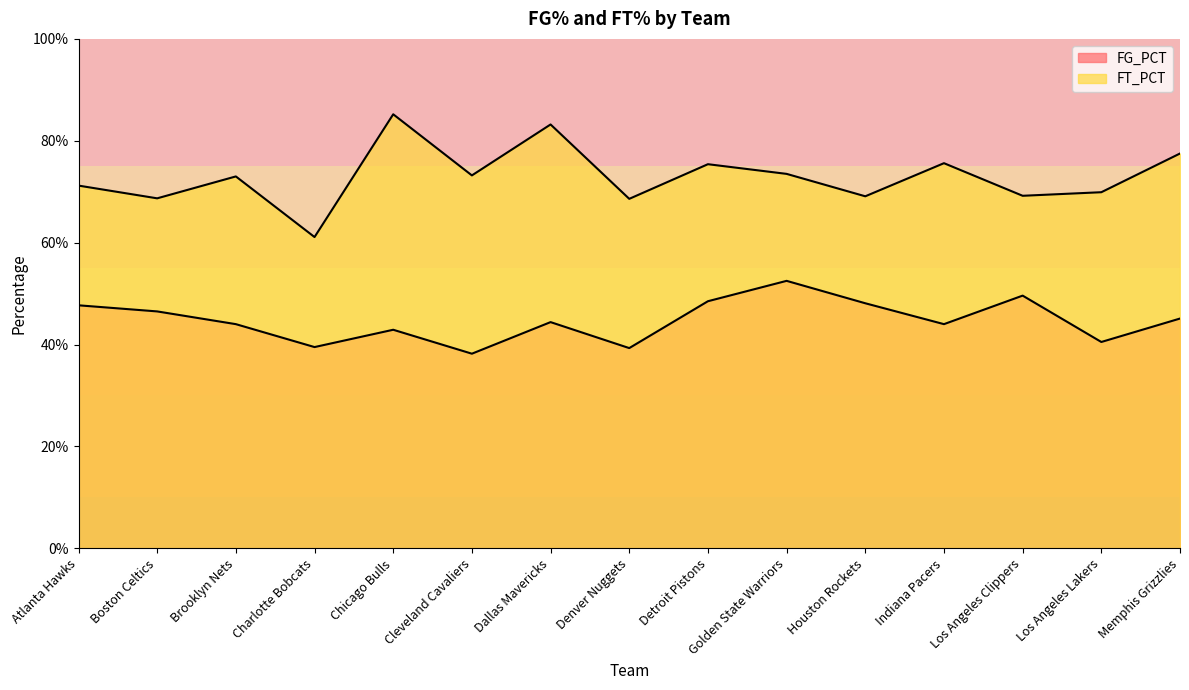

True or false: FG_PCT has a value of 0.6 at Cleveland Cavaliers.

False